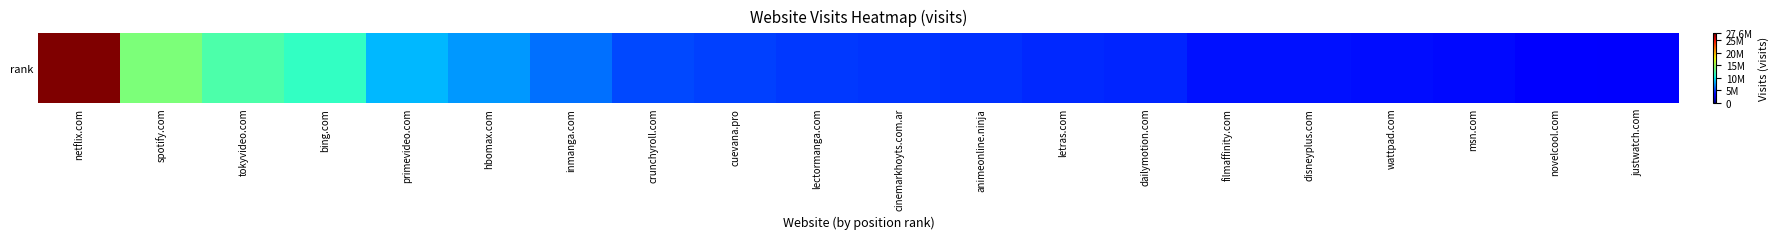

What is the change in value from filmaffinity.com to justwatch.com?

-893338